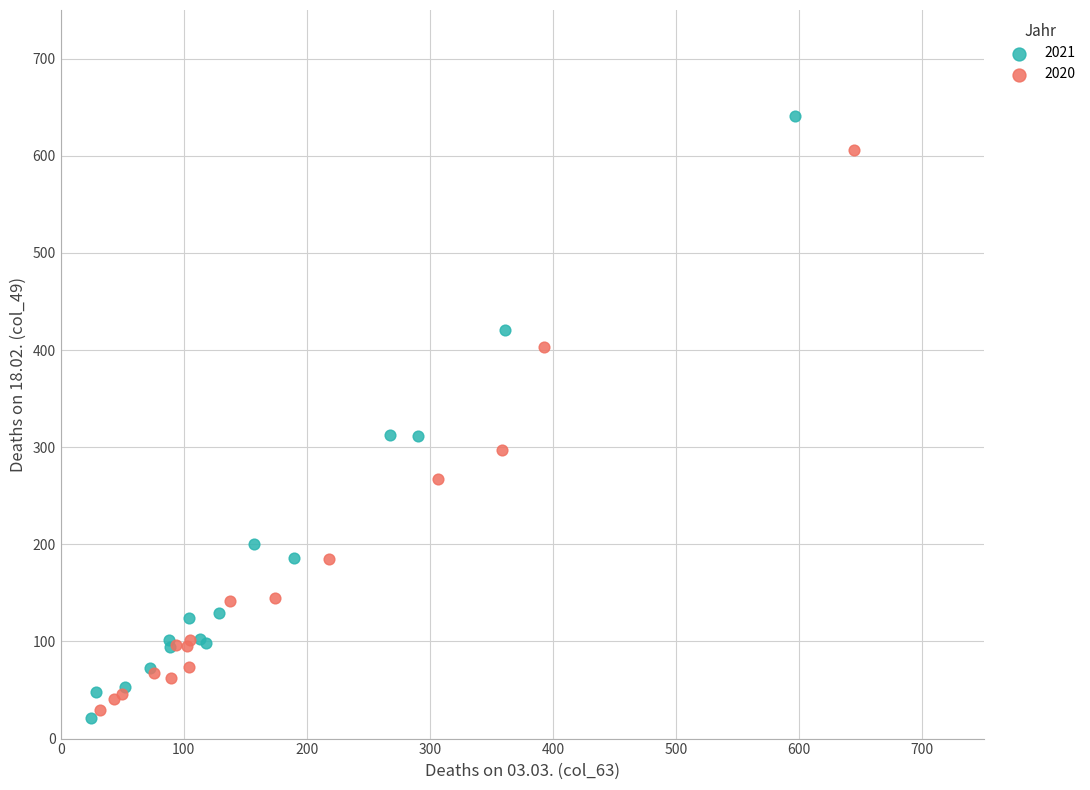

Which series contains the highest Y value?

2021